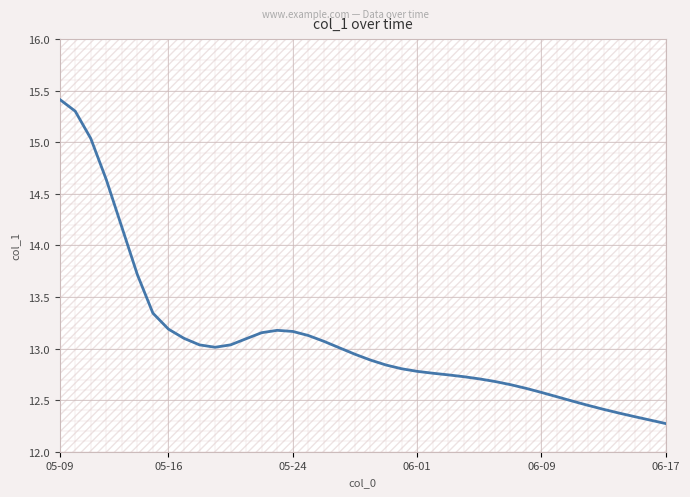

What is the average value?

13.1